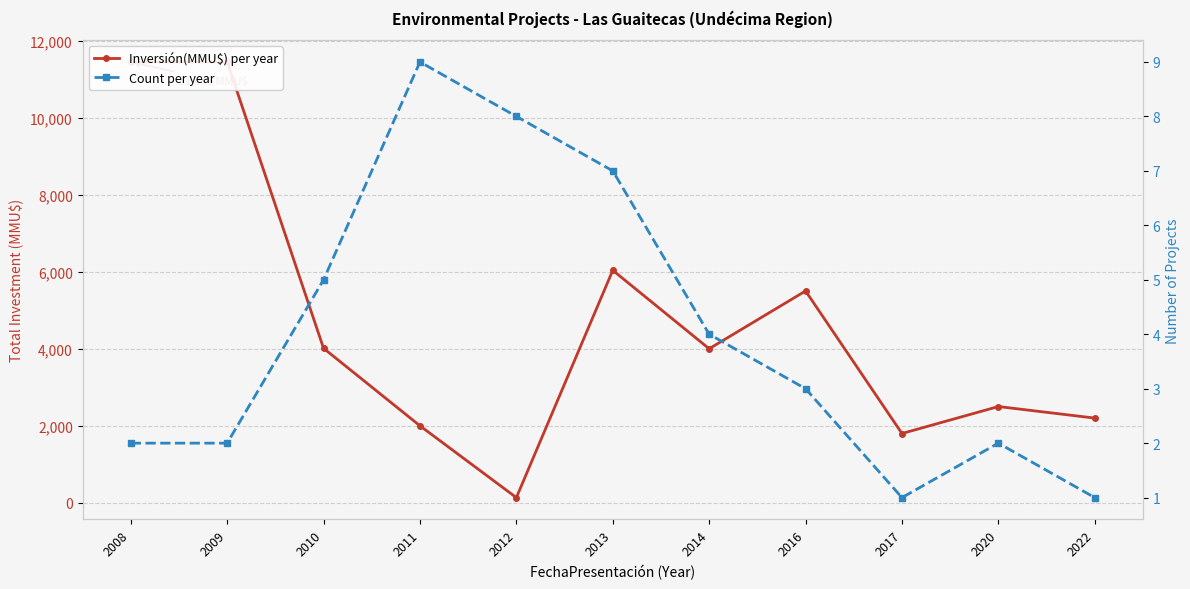

What is the maximum value for Inversión(MMU$) per year?

11445